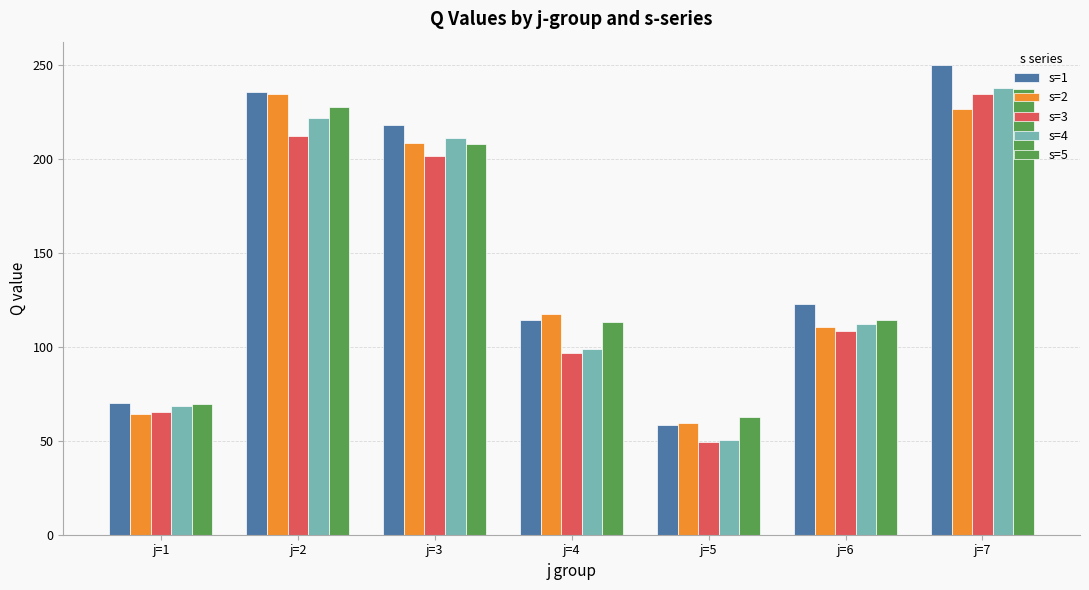

Which series has the largest total across all categories?

s=1